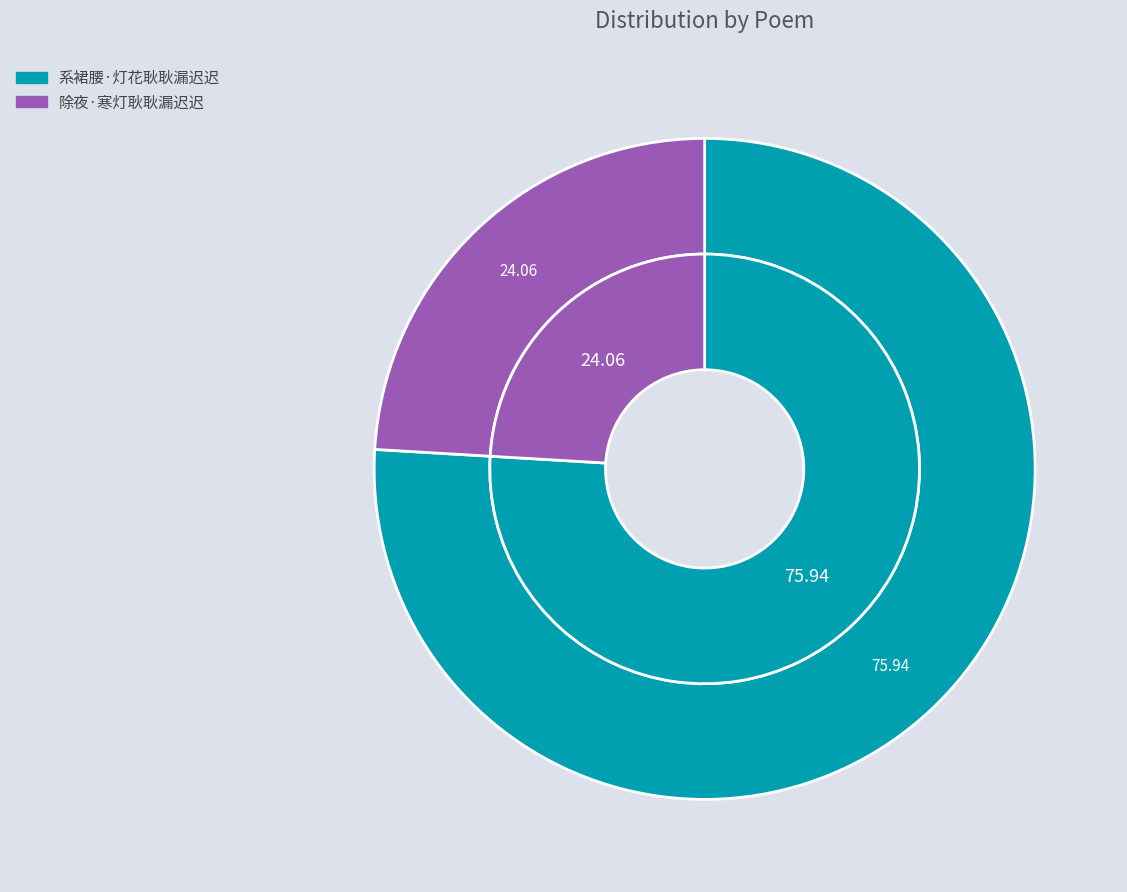

What percentage do 除夜·寒灯耿耿漏迟迟 and 系裙腰·灯花耿耿漏迟迟 together represent?

100.0%